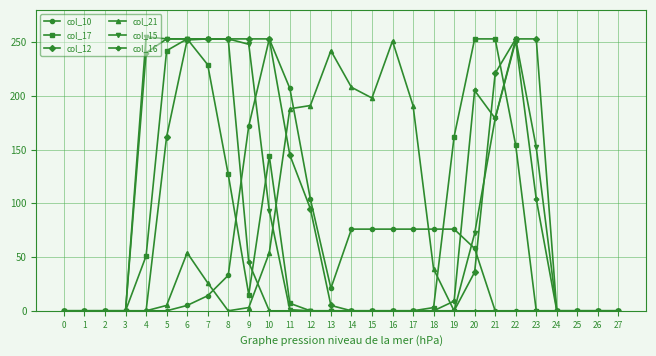

What is the average value of the col_15 series?

81